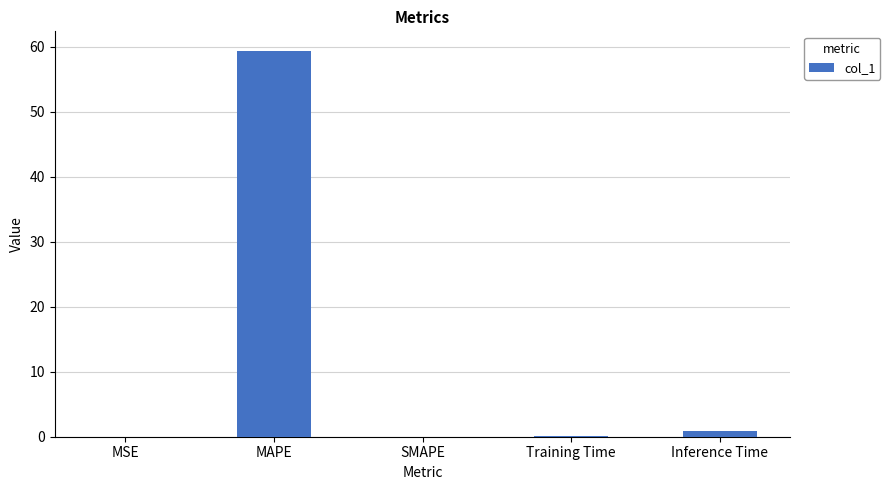

At which label is the value closest to 29?

Inference Time